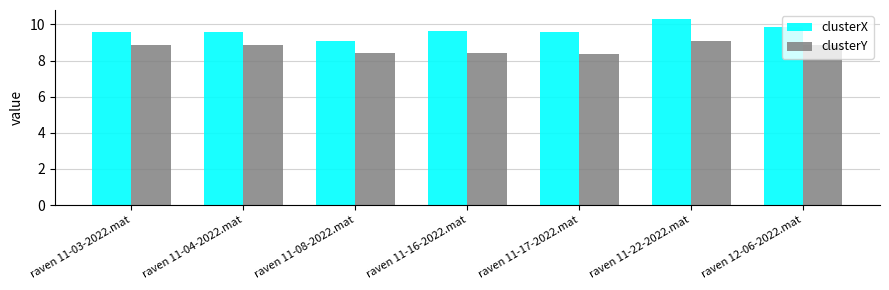

What is the maximum value shown in the chart?

10.3